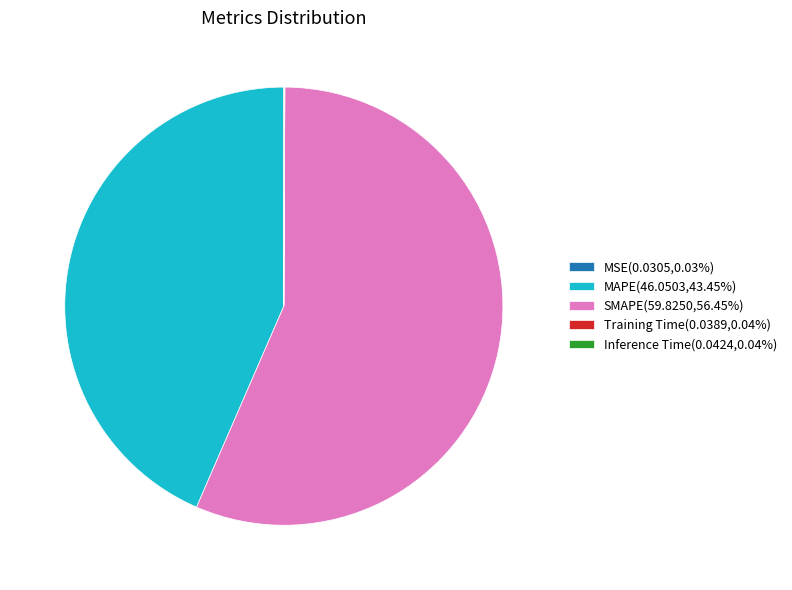

Do MAPE(46.0503,43.45%) and SMAPE(59.8250,56.45%) together represent more than half of the pie?

Yes